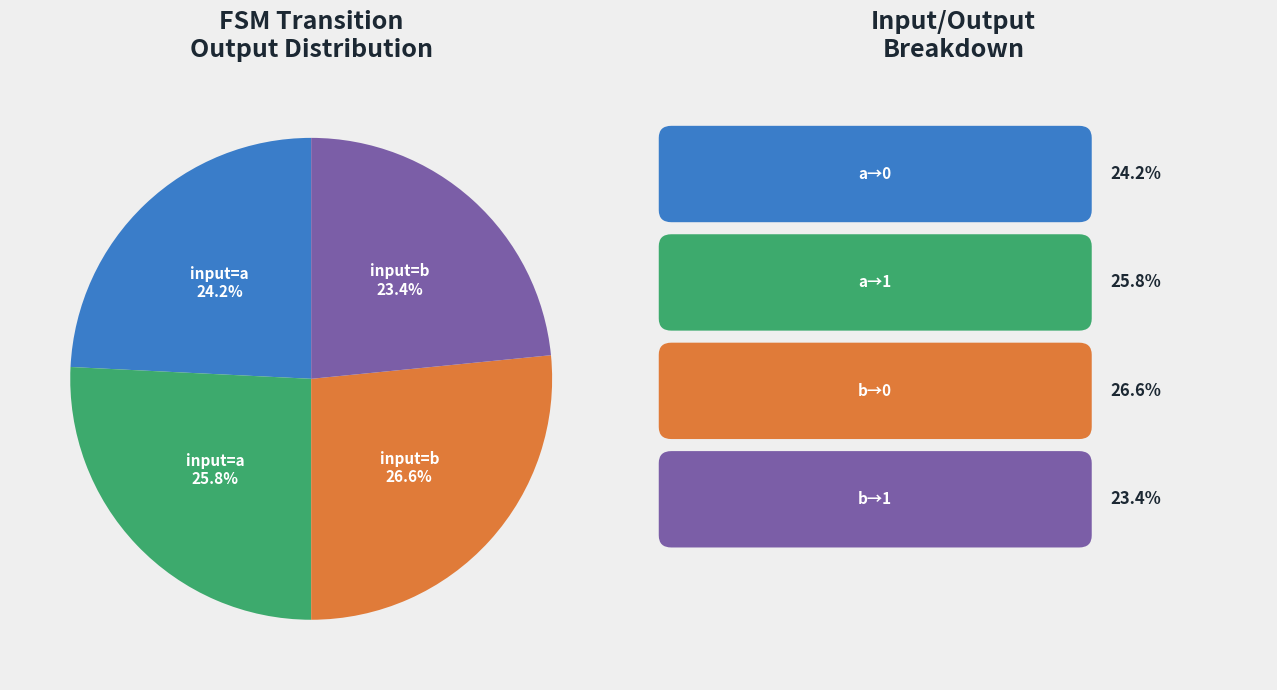

Is there any slice that represents more than half of the pie?

No